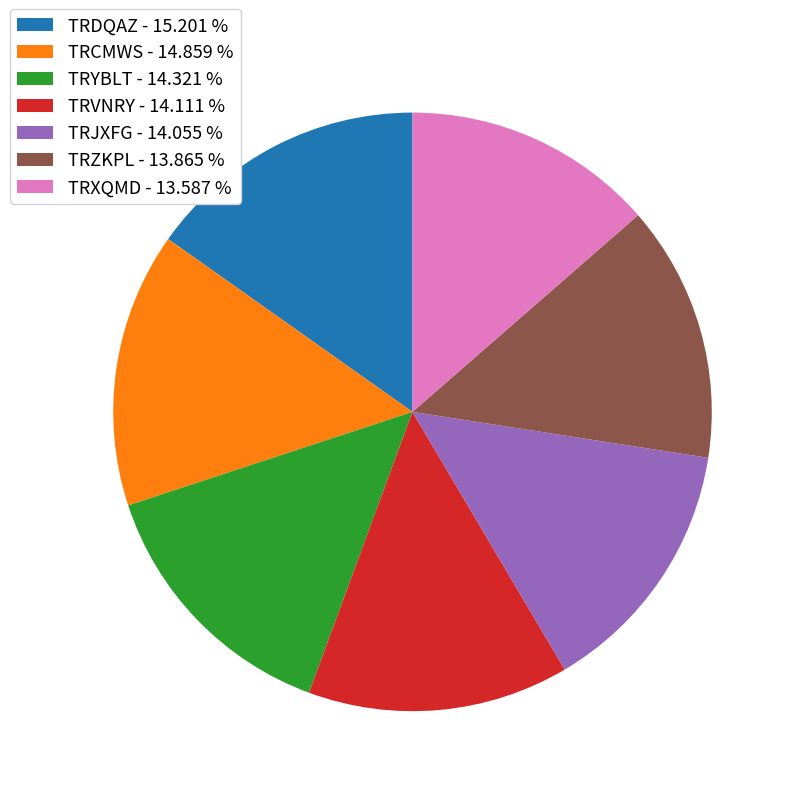

Does TRZKPL represent more than half of the total?

No